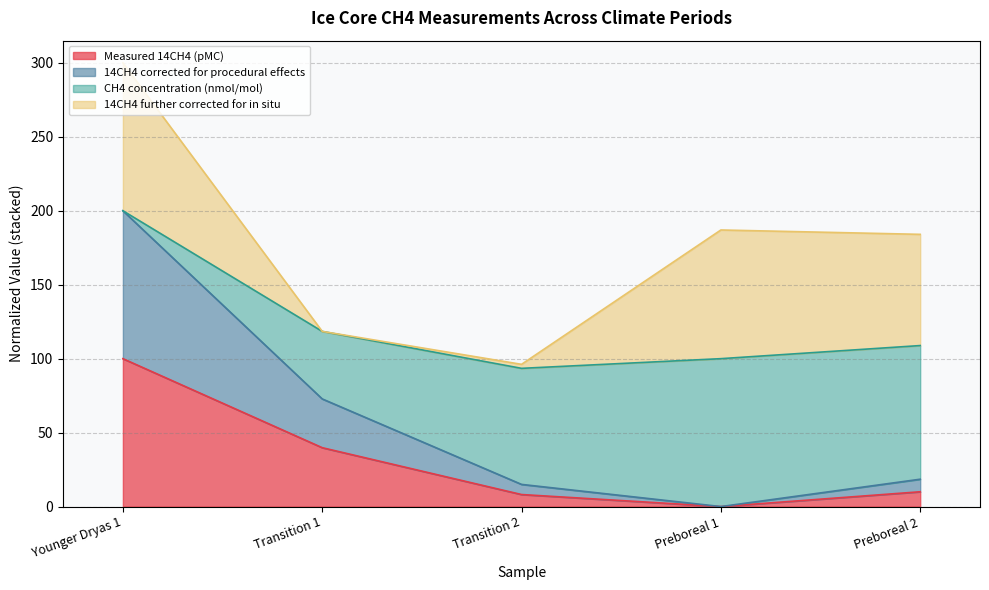

At which category is the sum across all series the highest?

Younger Dryas 1